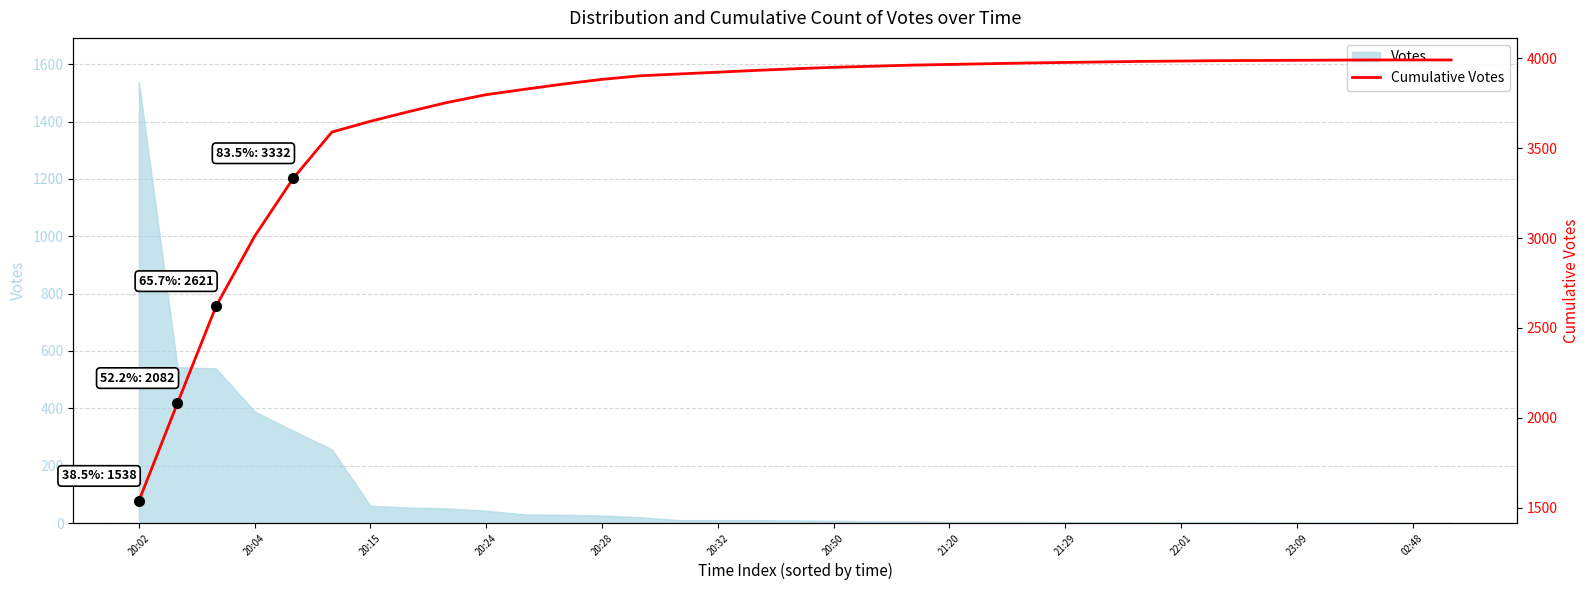

What position from the left is 20:28?

5